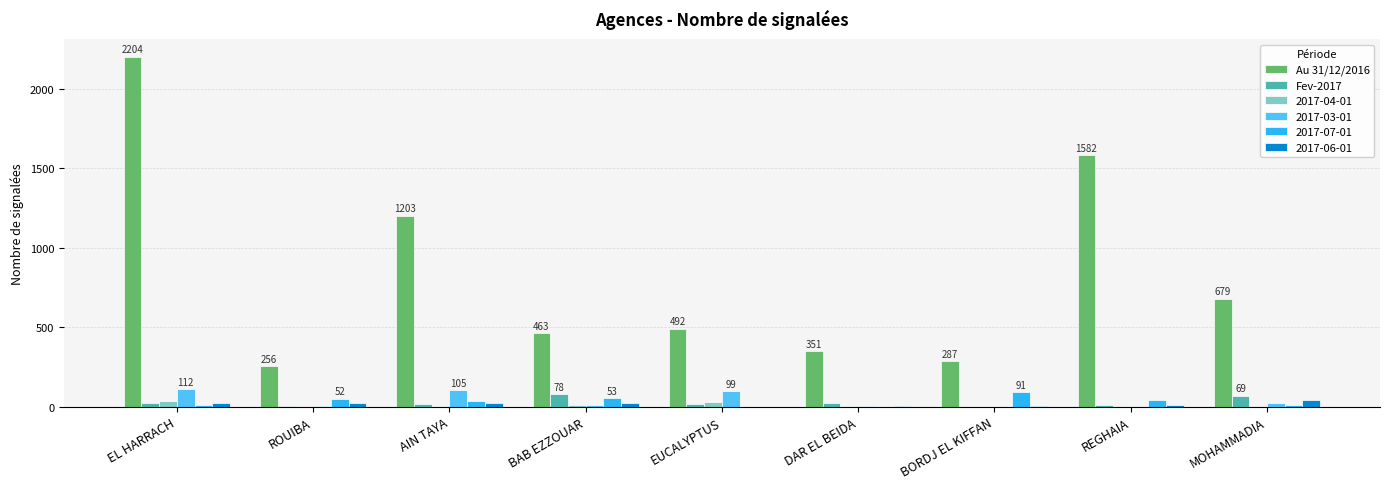

The 2017-03-01 series shows 0 at BORDJ EL KIFFAN. True or false?

True